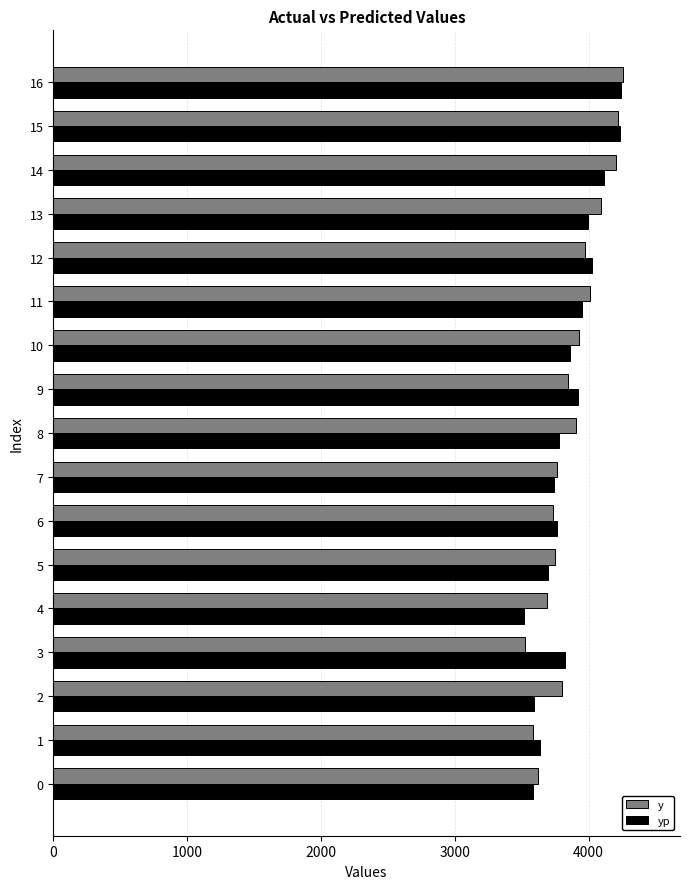

What is the spread (max minus min) of values at 3?

297.0